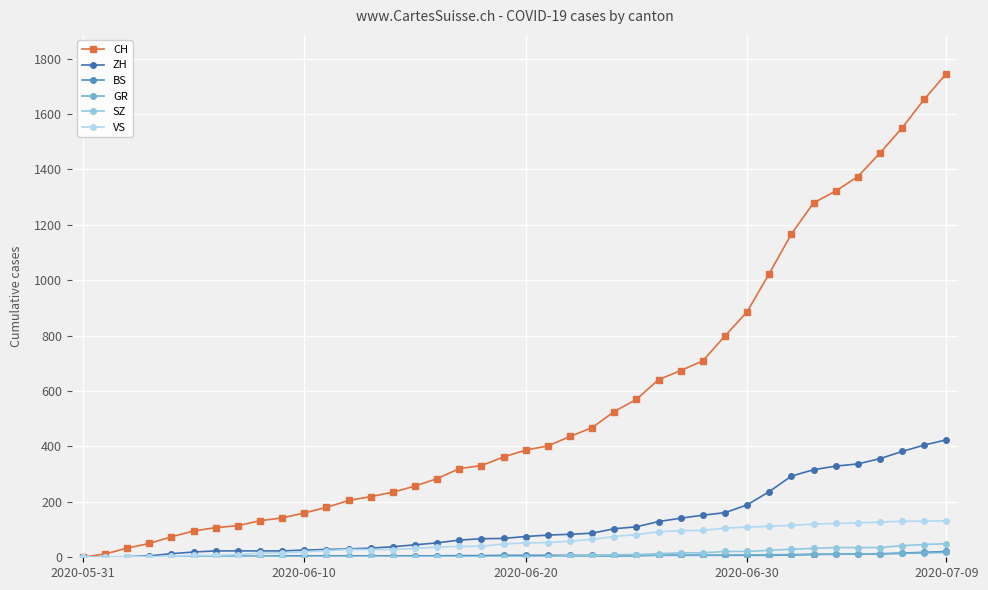

How many data points in VS are less than 52?

20